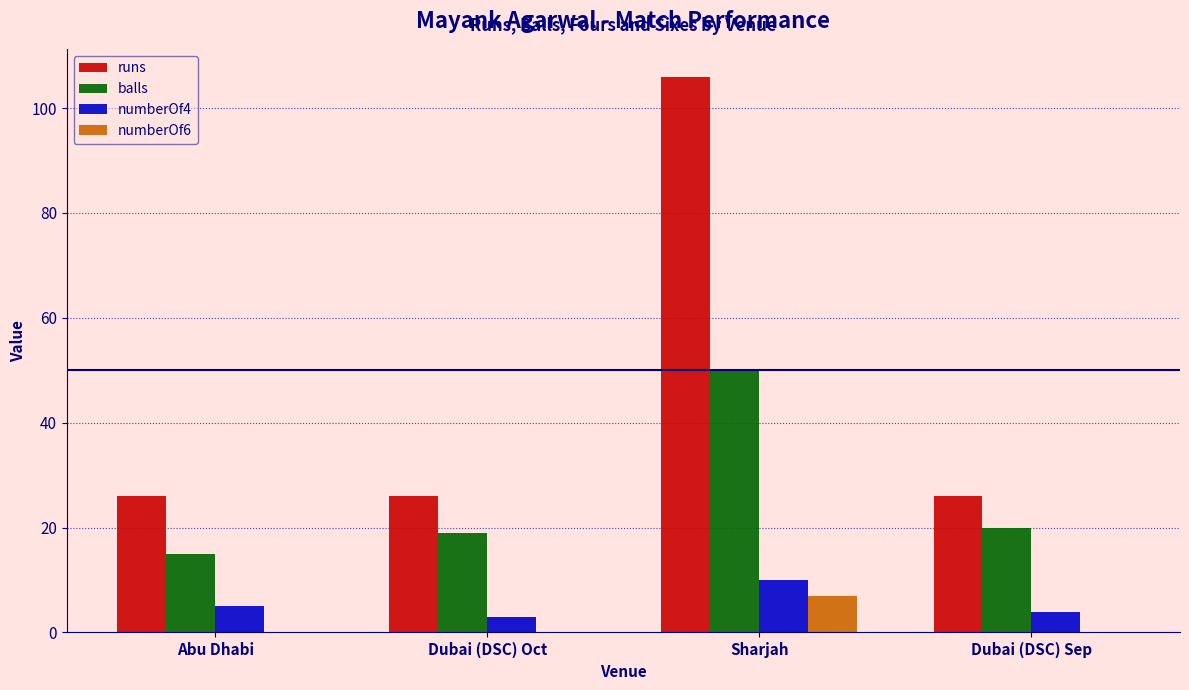

At which category does the chart reach its peak across all series?

Sharjah